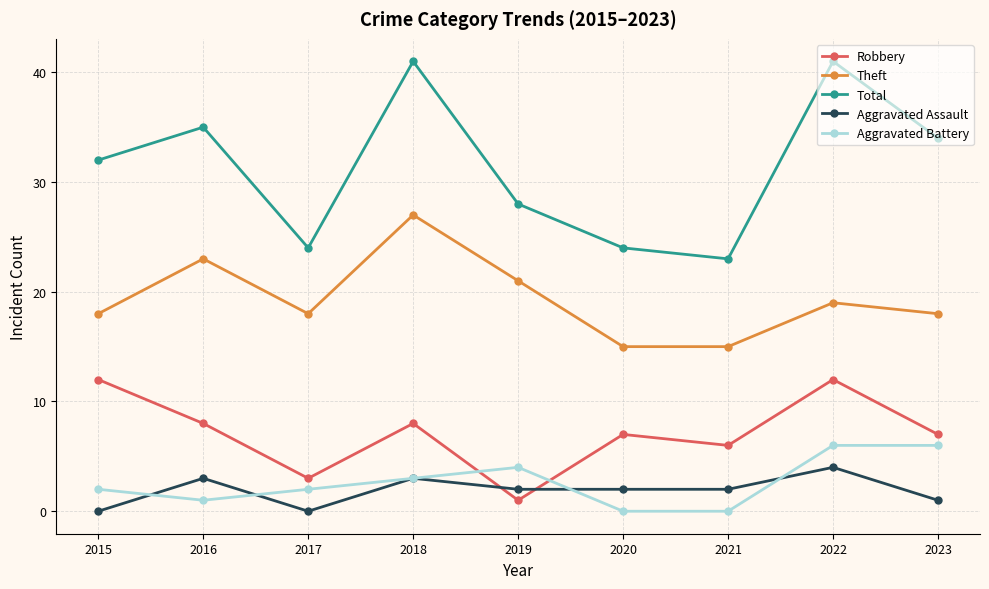

At how many categories does at least one series exceed 14?

9